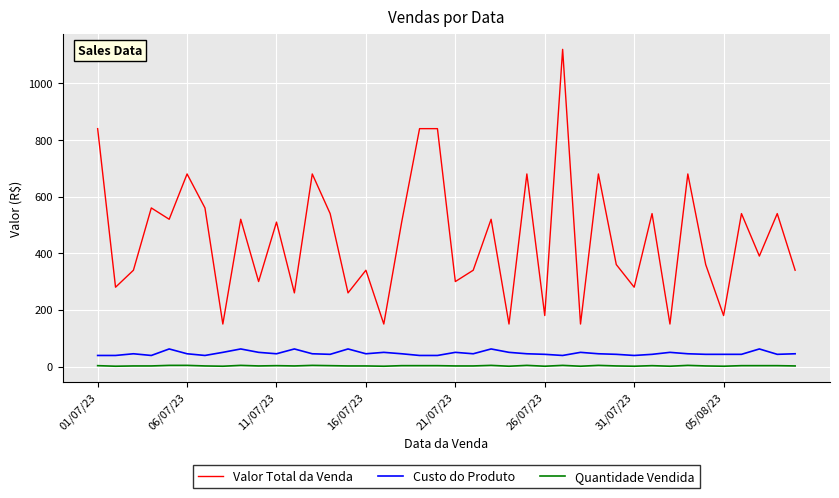

True or false: Valor Total da Venda has more than 1 points higher than both neighbors.

True